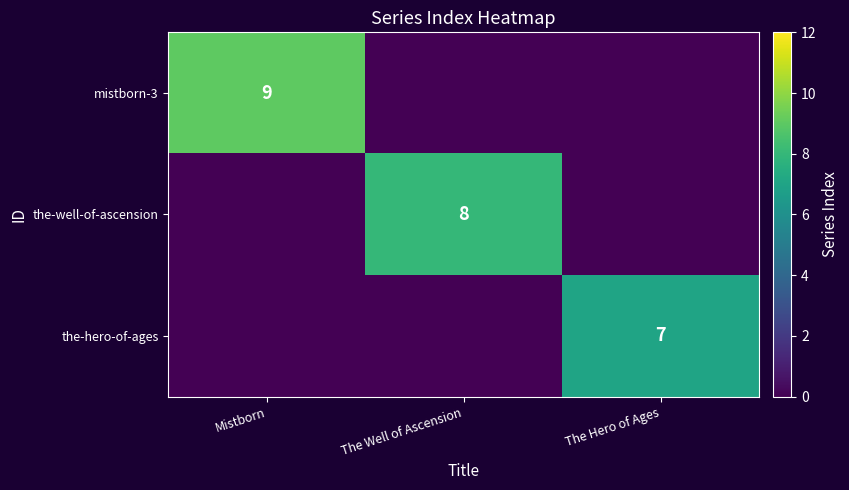

What is the spread (max minus min) of values at The Hero of Ages?

7